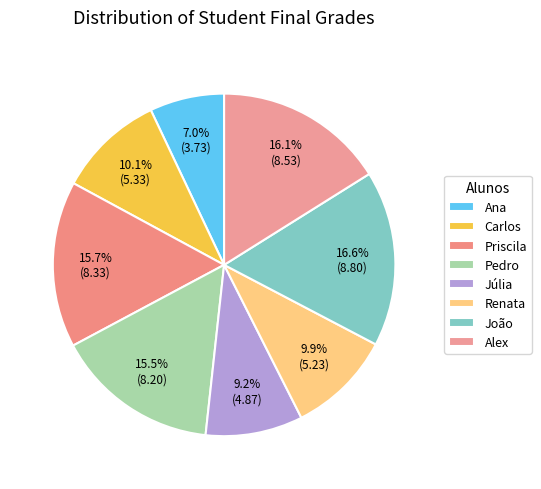

What portion of the pie excludes João?

83.4%